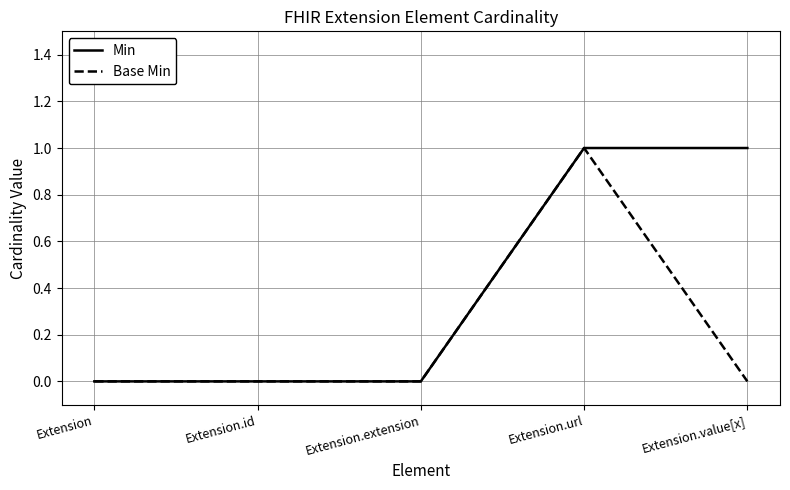

Reading left to right, extract all data points from this chart.

Min: 0	0	0	1	1
Base Min: 0	0	0	1	0